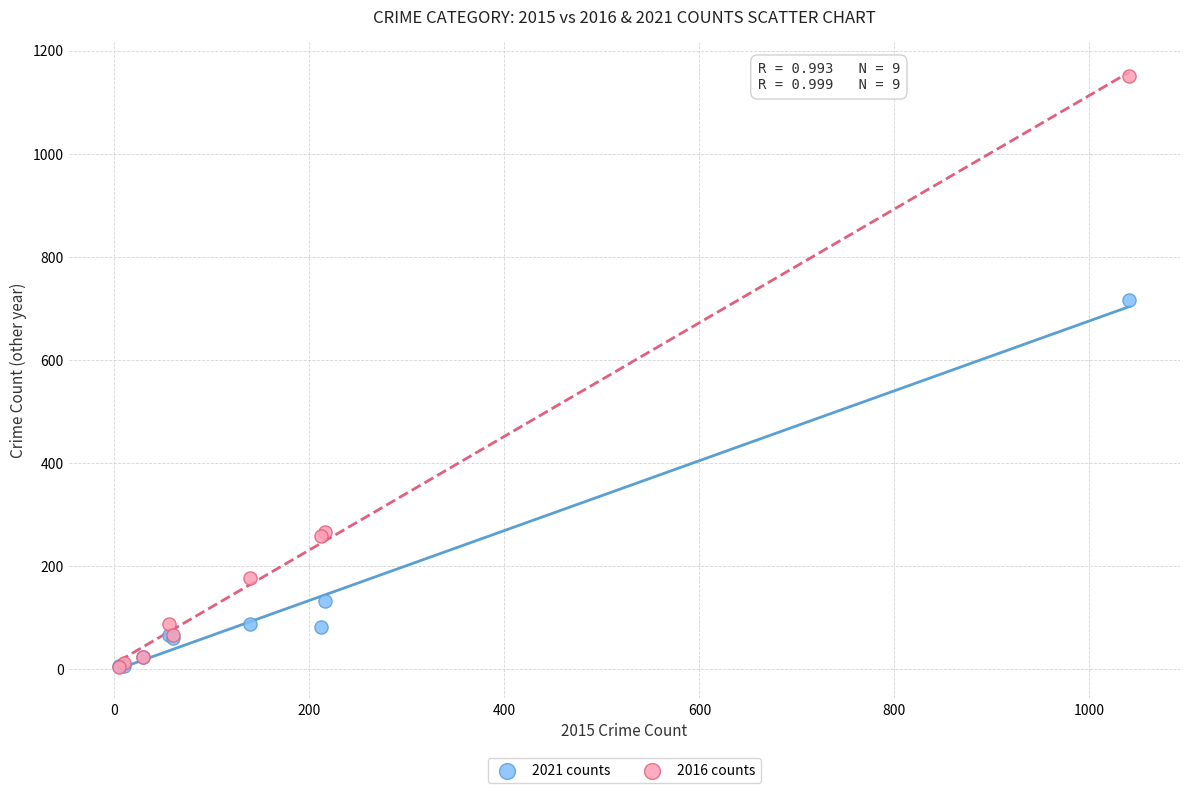

Across all series, what Y value is closest to 577?

716